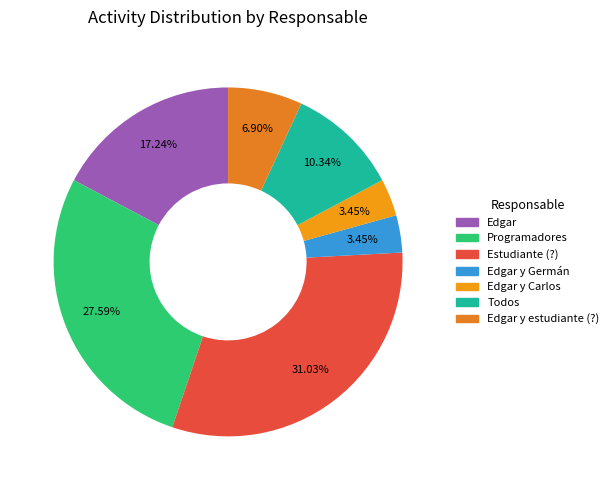

To the nearest percent, what is the difference between the largest and smallest slice percentages?

28%